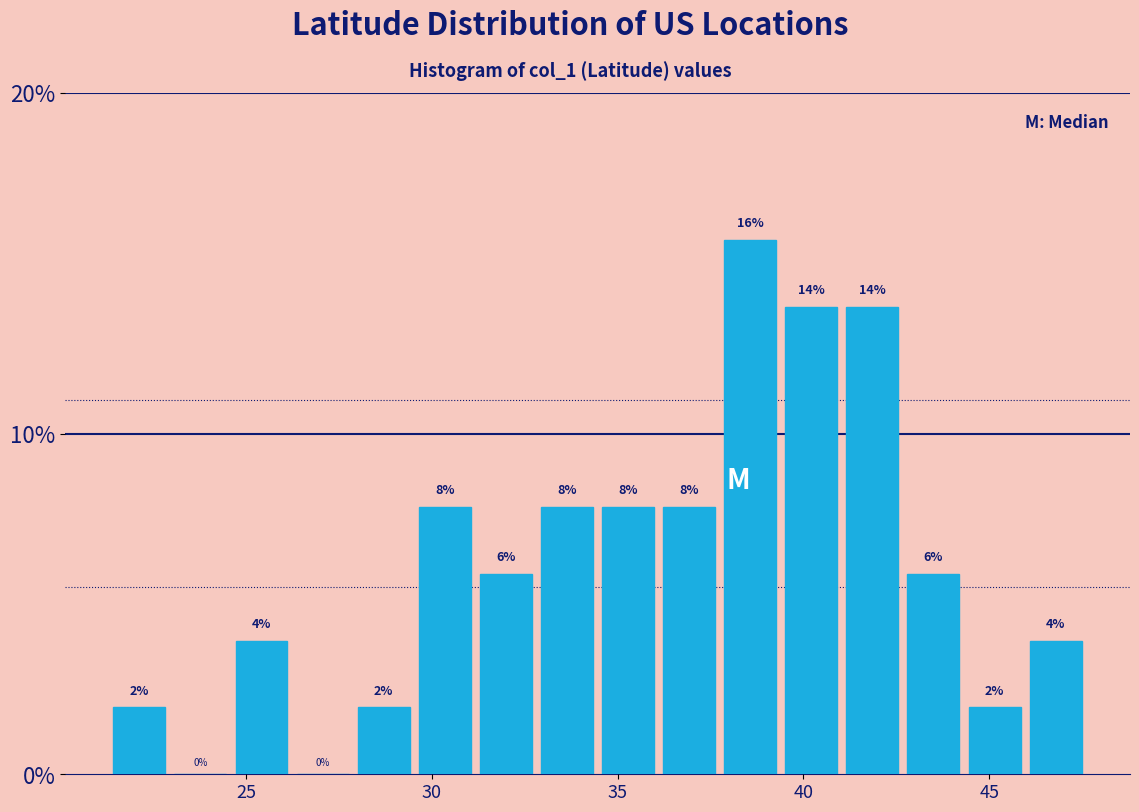

Around what value on the x-axis is the tallest bar? Give the approximate position of its centre, as read against the axis.

38.5